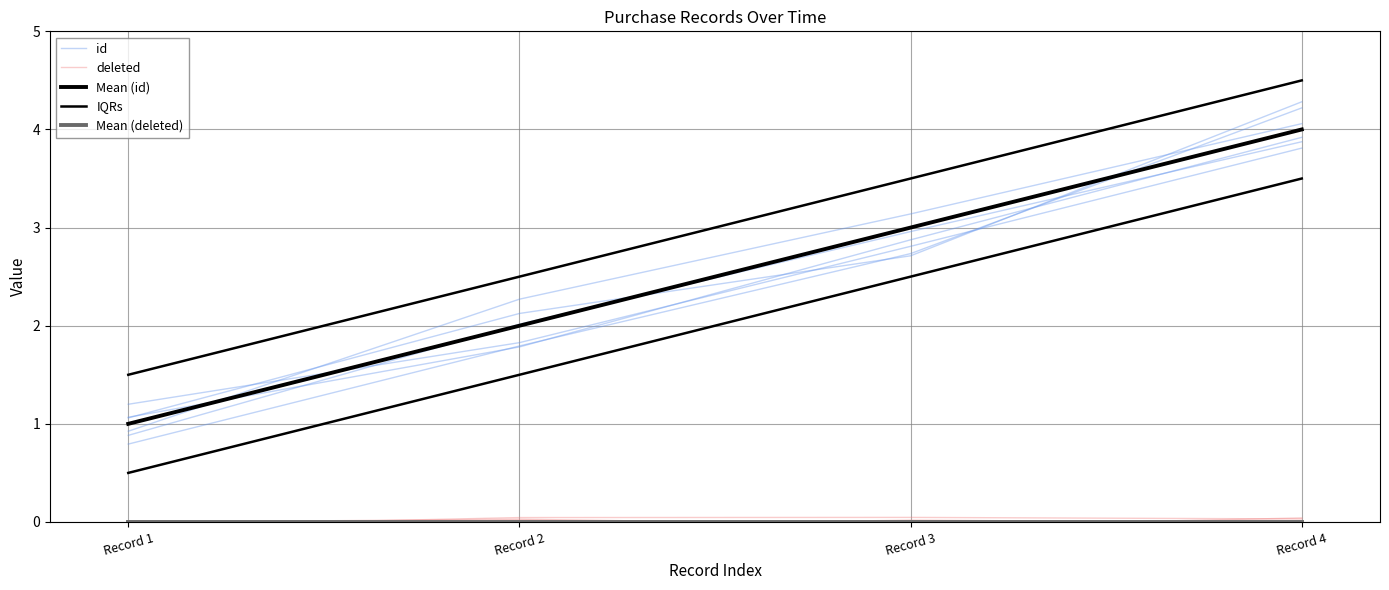

Which series has the widest spread of values?

id